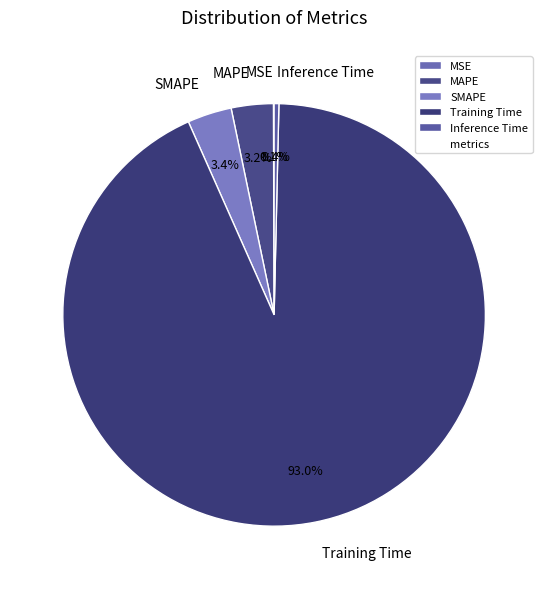

Do Training Time and MAPE together represent more than half of the pie?

Yes